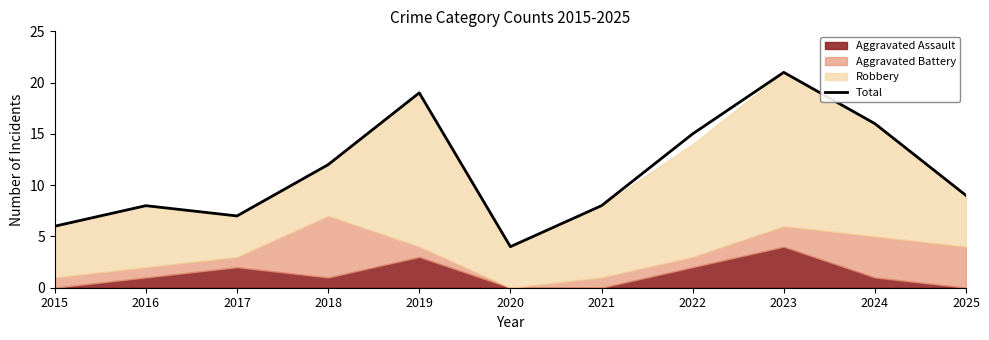

Reading left to right, what are all the values shown in this chart?

6	8	7	12	19	4	8	15	21	16	9